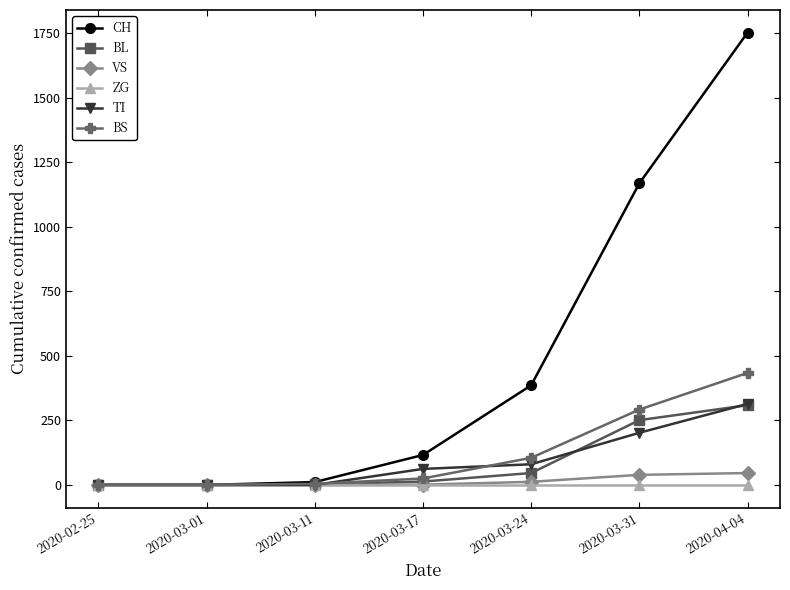

What is the average value of the VS series?

14